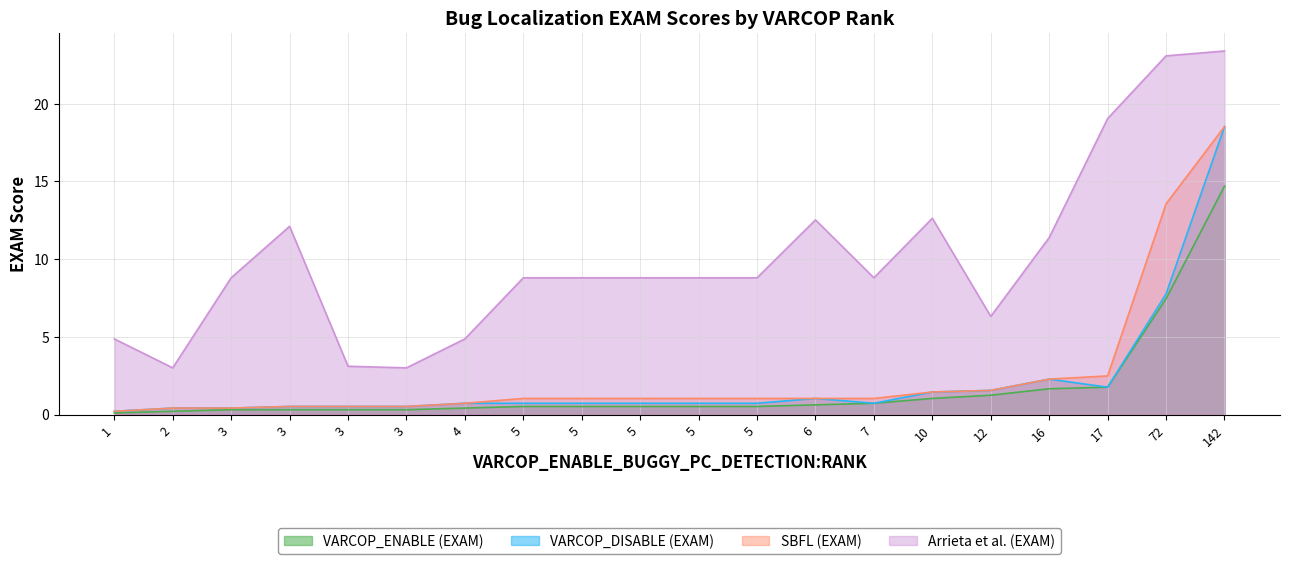

What is the difference between the second highest and minimum values in the SBFL (EXAM) series?

13.4